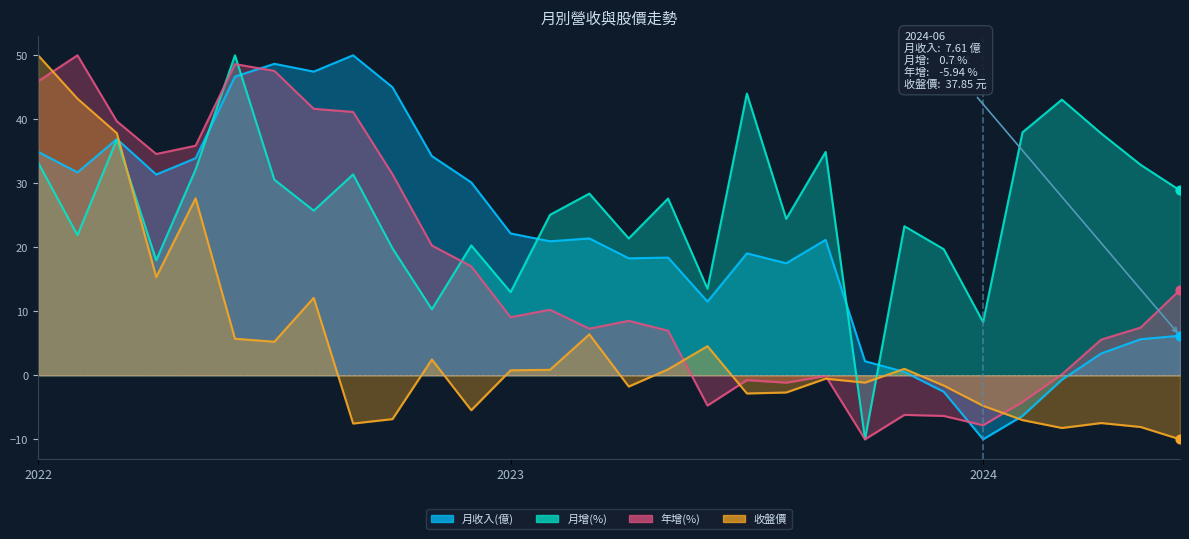

Is the value of 月收入(億) at 2022-11 greater than the value of 收盤價 at 2023-08?

Yes